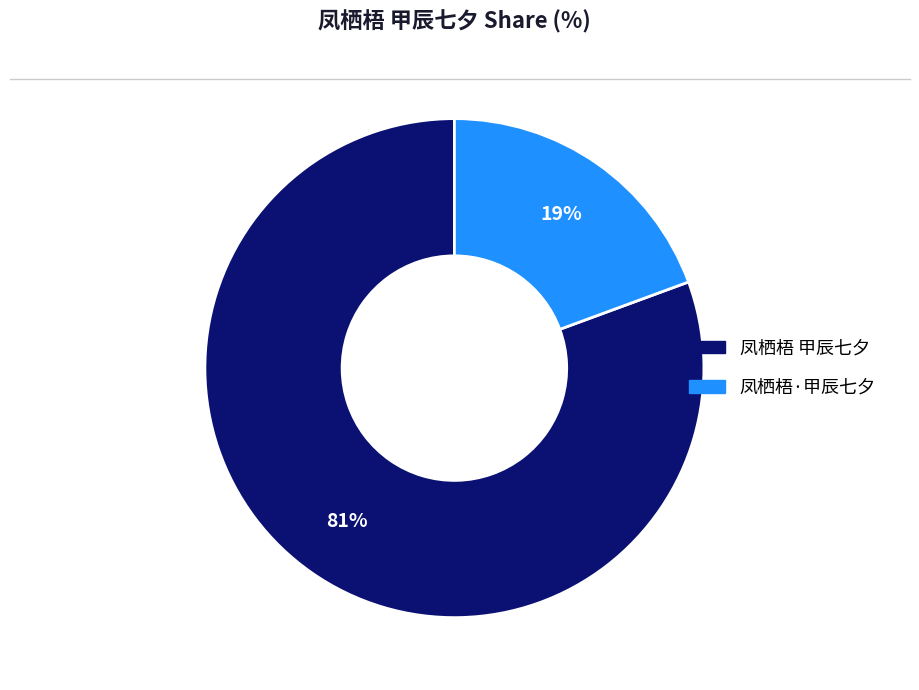

Count the number of slices in the pie.

2